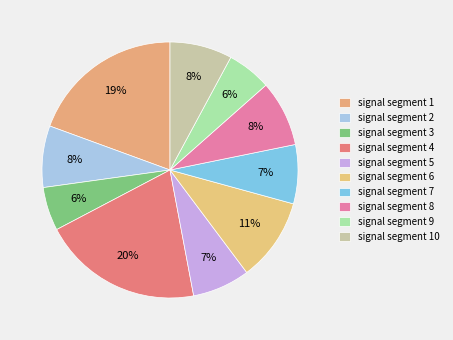

True or false: signal segment 4 accounts for 20% of the total.

True